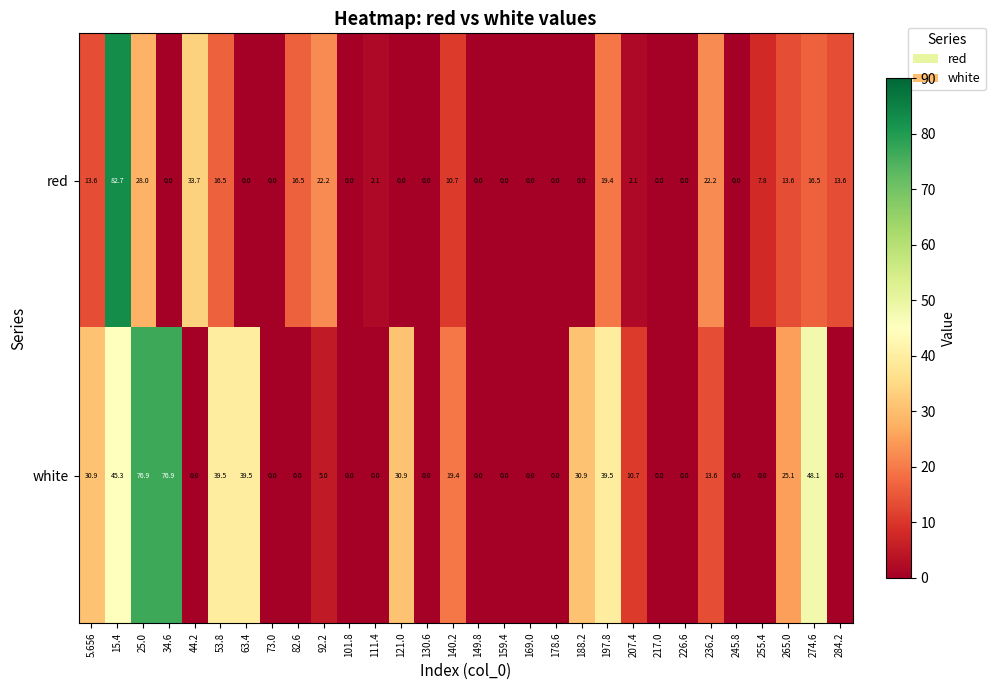

Which series changed the most between 92.2 and 149.8?

red